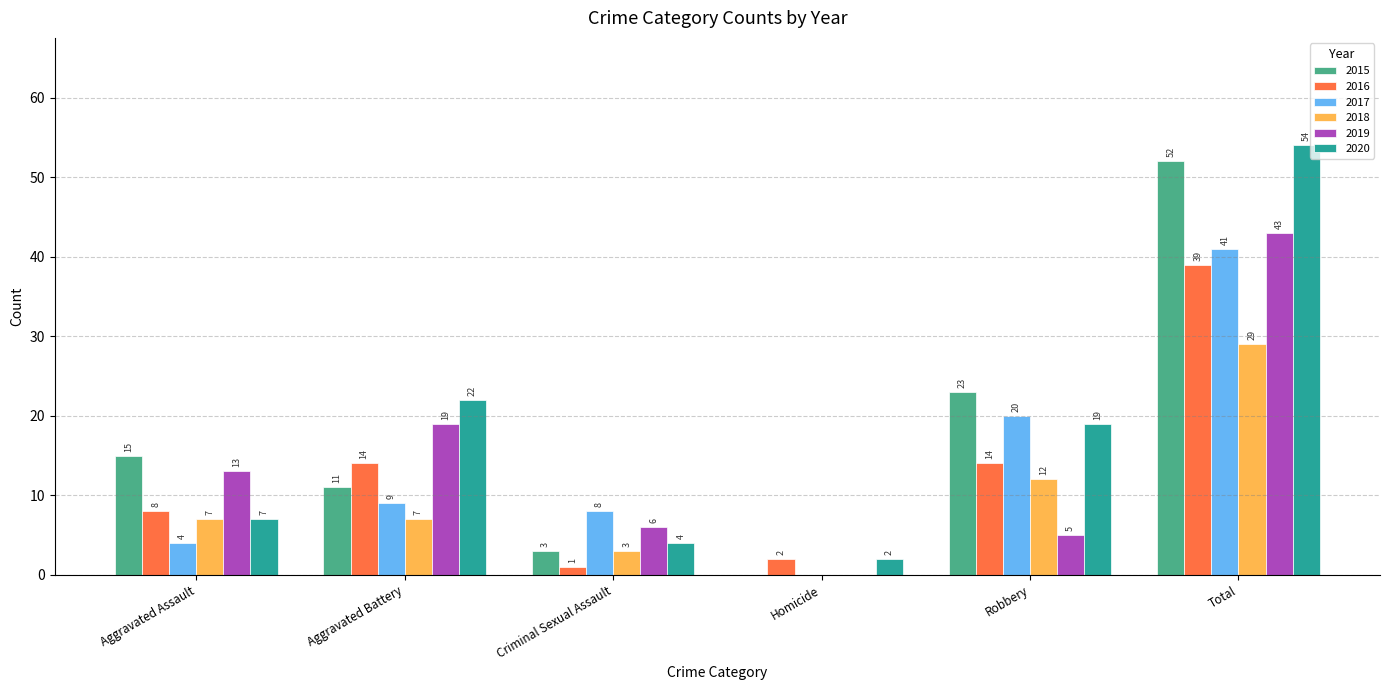

True or false: 2019 has a value of 0 at Homicide.

True